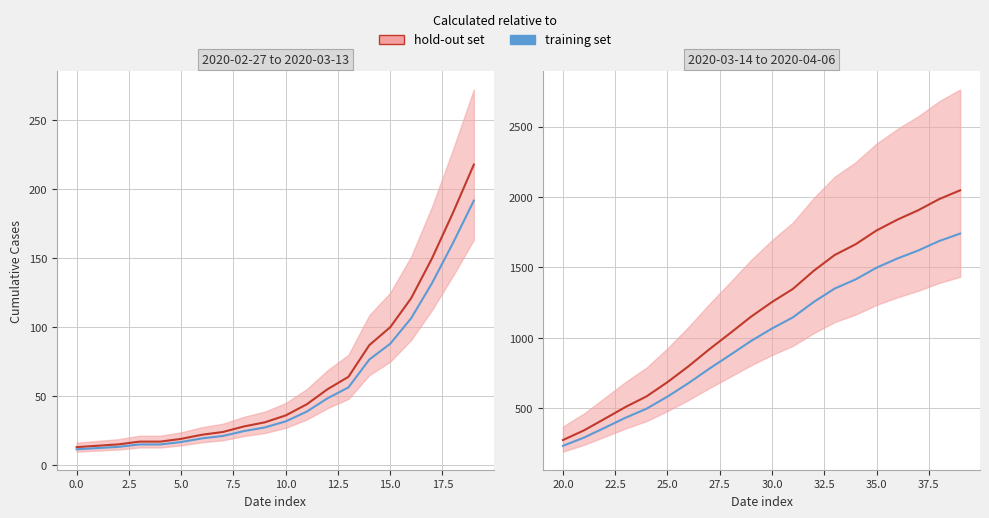

Does the chart display data point markers on the line(s)?

No